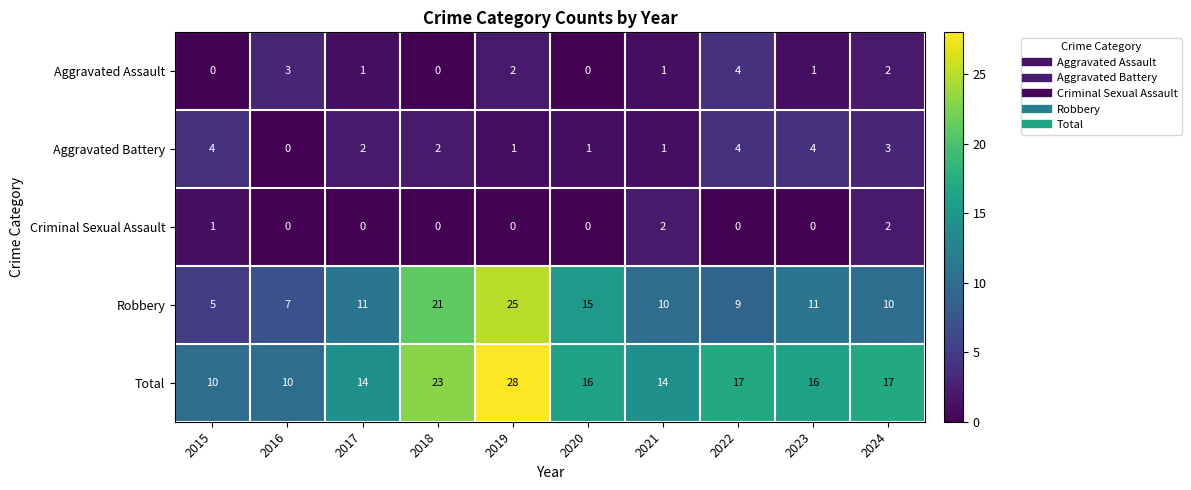

What is the maximum value for Aggravated Assault?

4